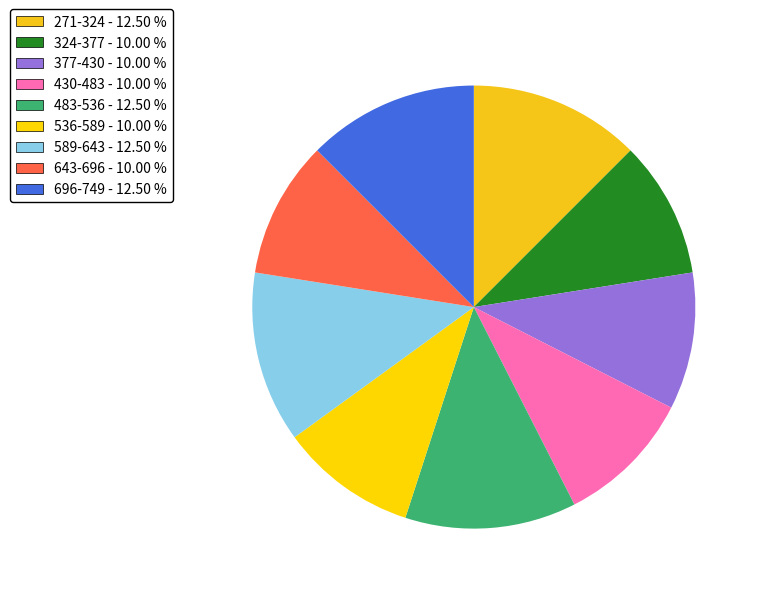

How many slices are in this pie chart?

9